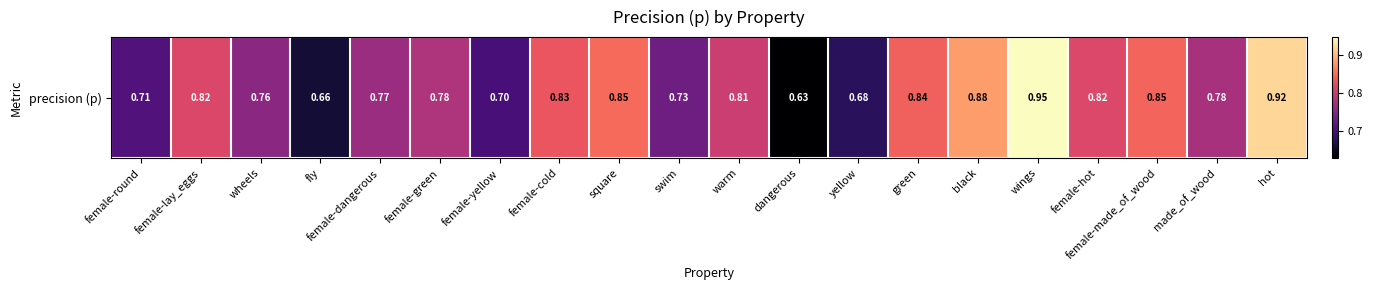

What is the difference between the maximum and minimum values?

0.3